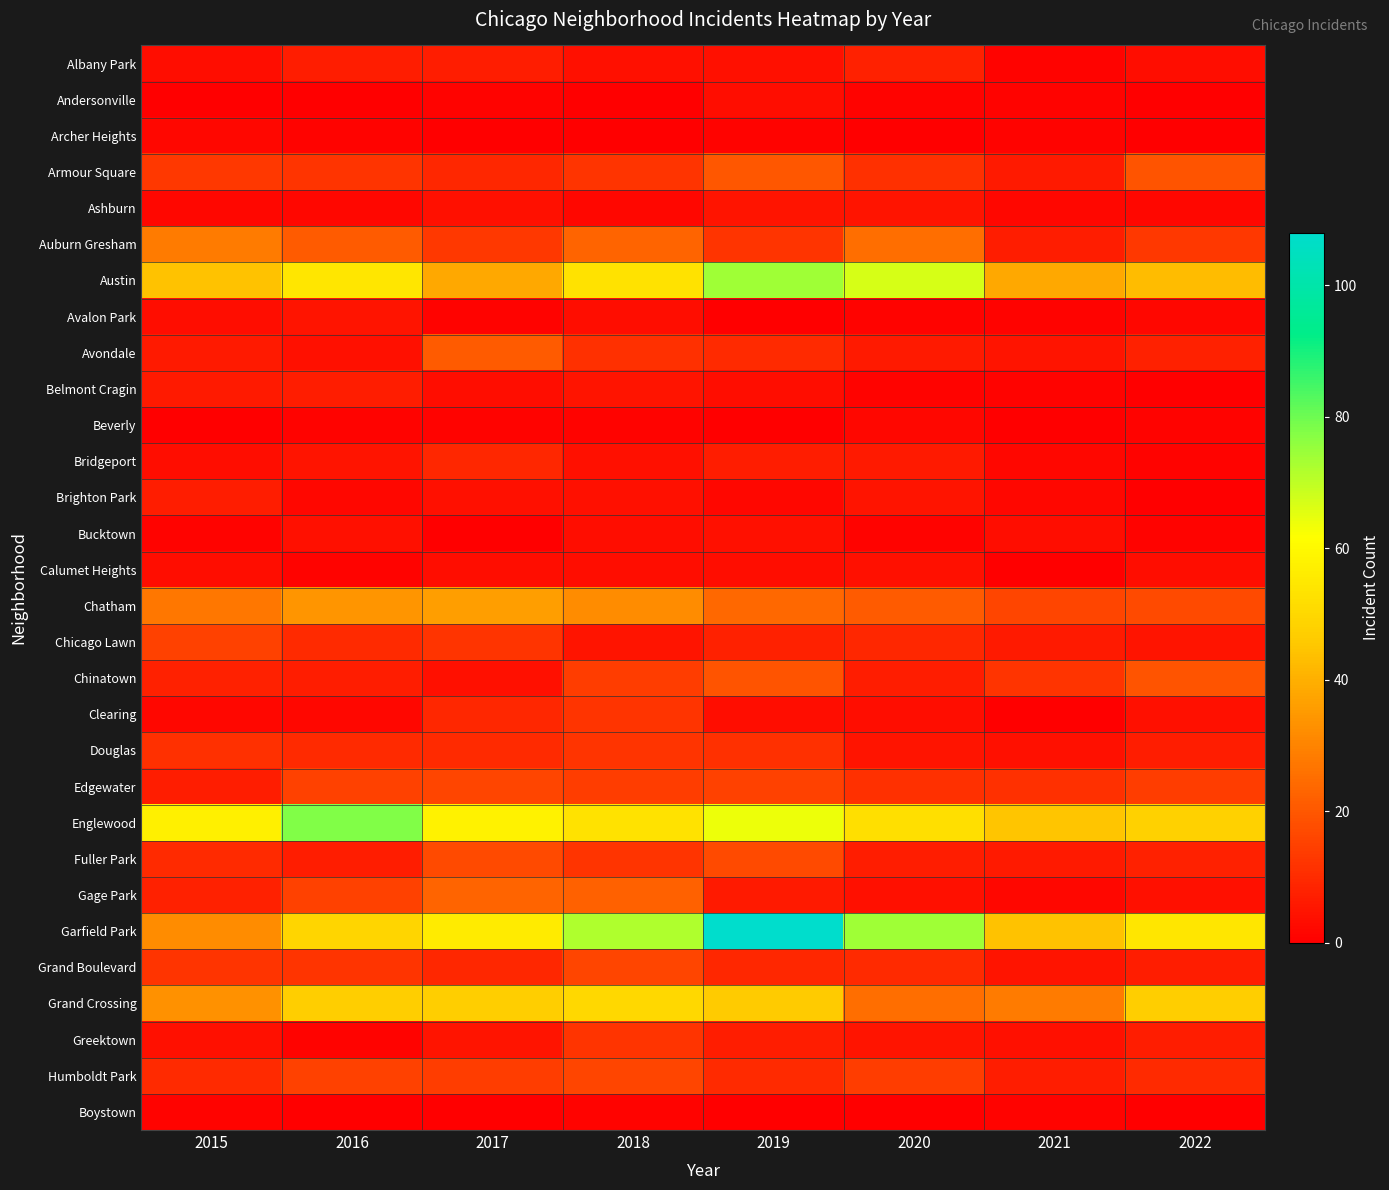

What is the difference between the highest and lowest values at 2015?

57